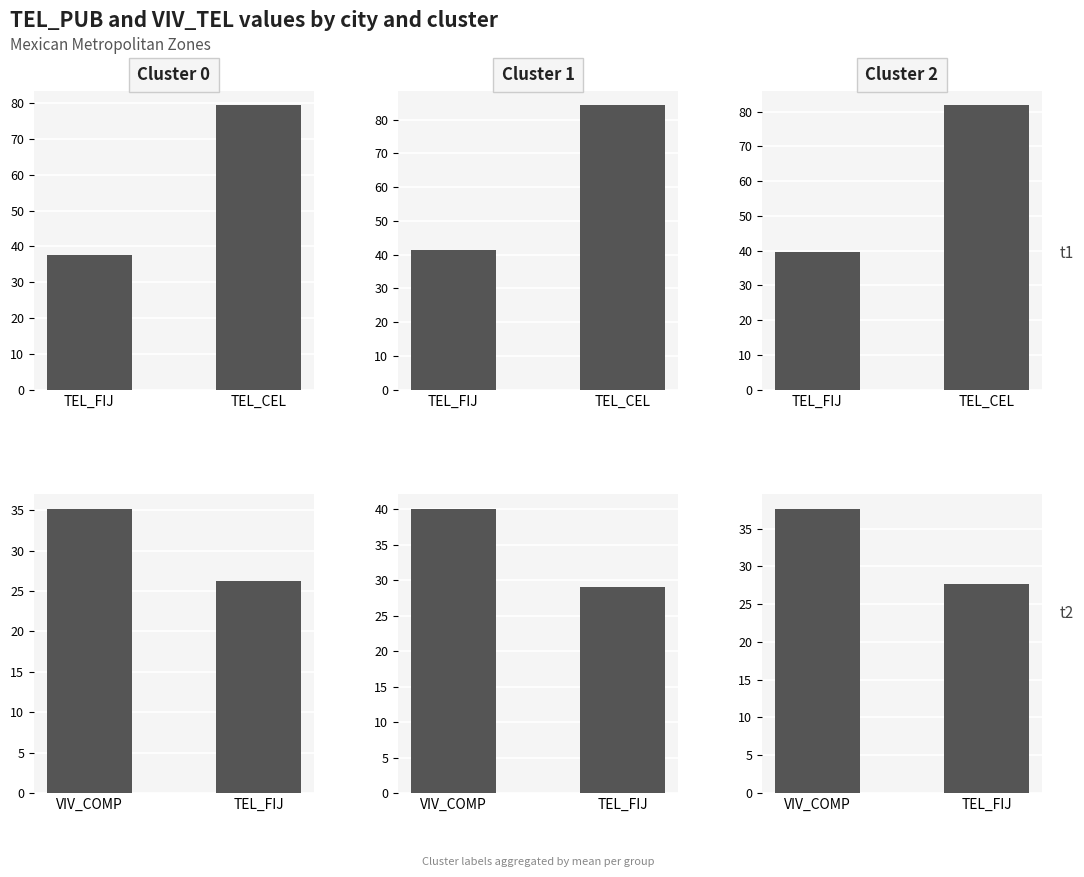

Which series has the largest range (max minus min)?

Cluster 1